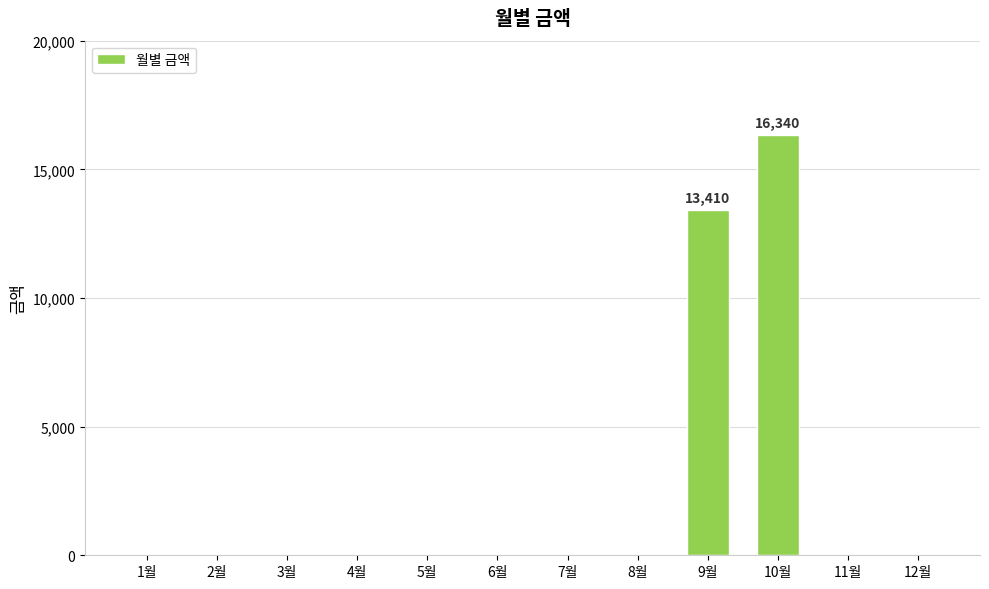

Reading left to right, what are all the values shown in this chart?

0	0	0	0	0	0	0	0	13410	16340	0	0